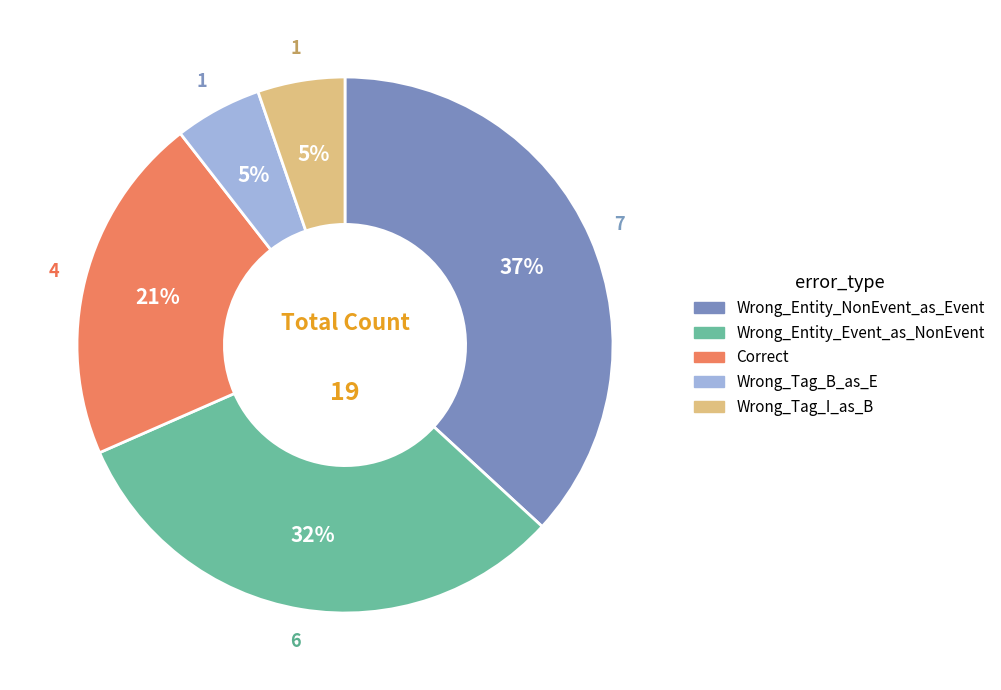

How many segments does this pie chart have?

5